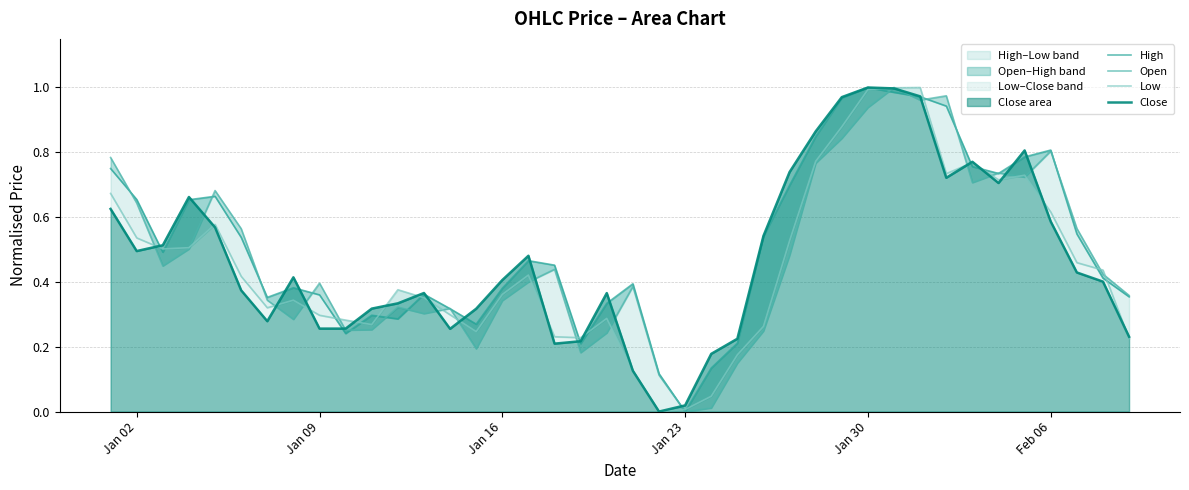

At how many categories does at least one series exceed 0?

40